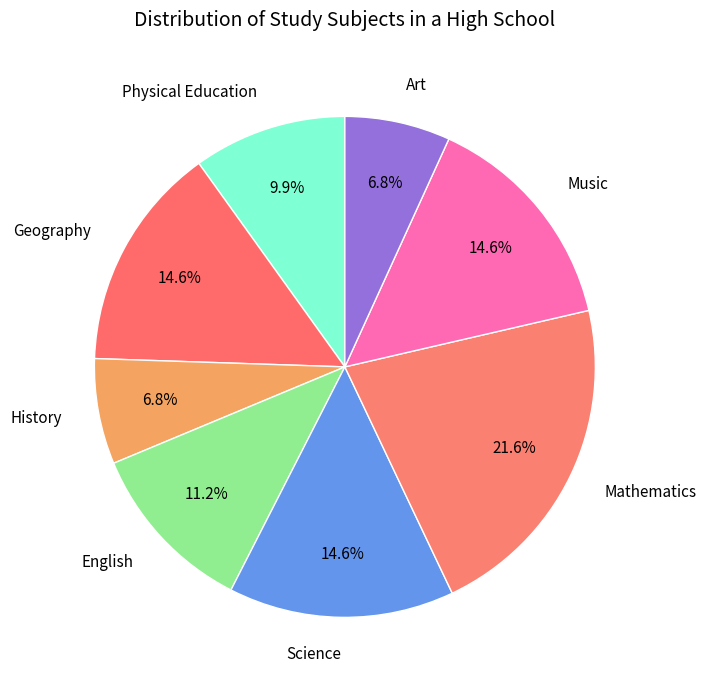

How many slices are in this pie chart?

8